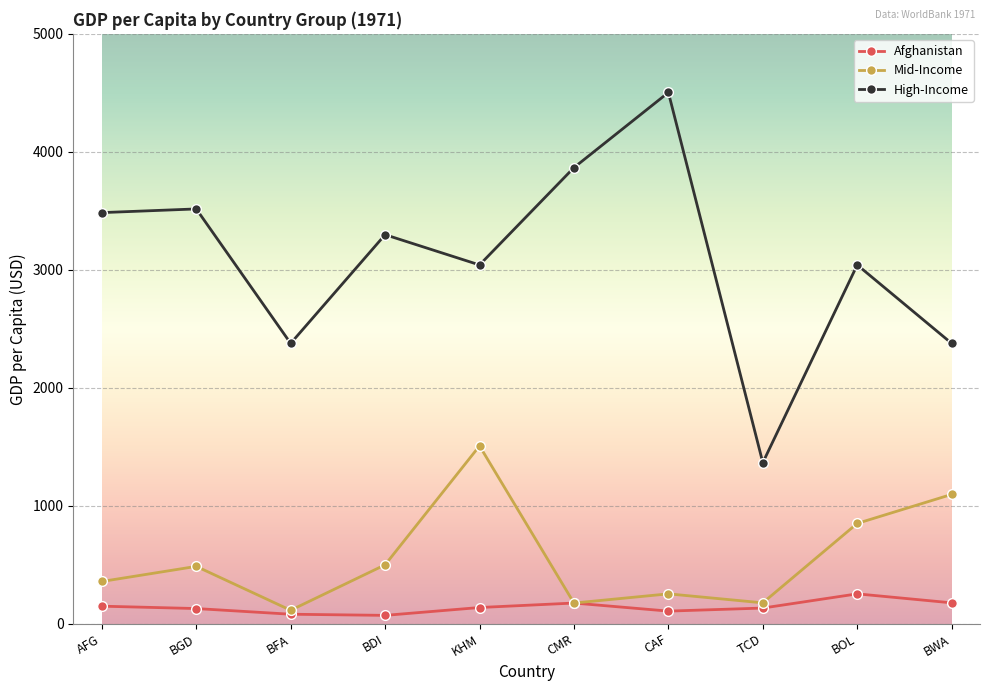

What is the total value across all series at BWA?

3650.5